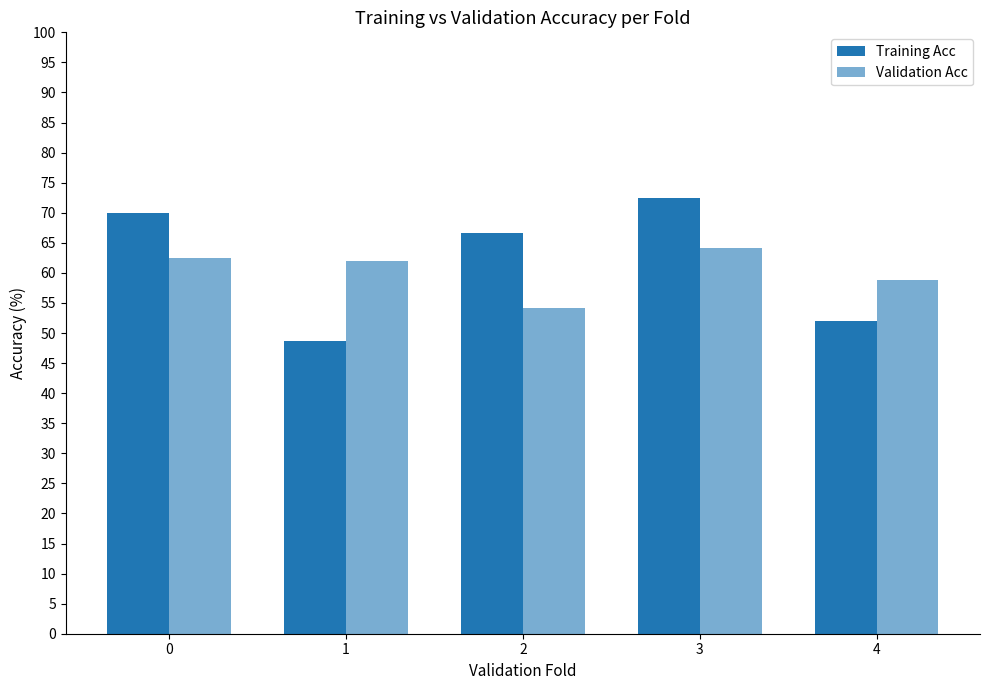

Reading left to right, extract all data points from this chart.

Training Acc: 69.9	48.6	66.6	72.5	52.0
Validation Acc: 62.5	62.0	54.1	64.2	58.8